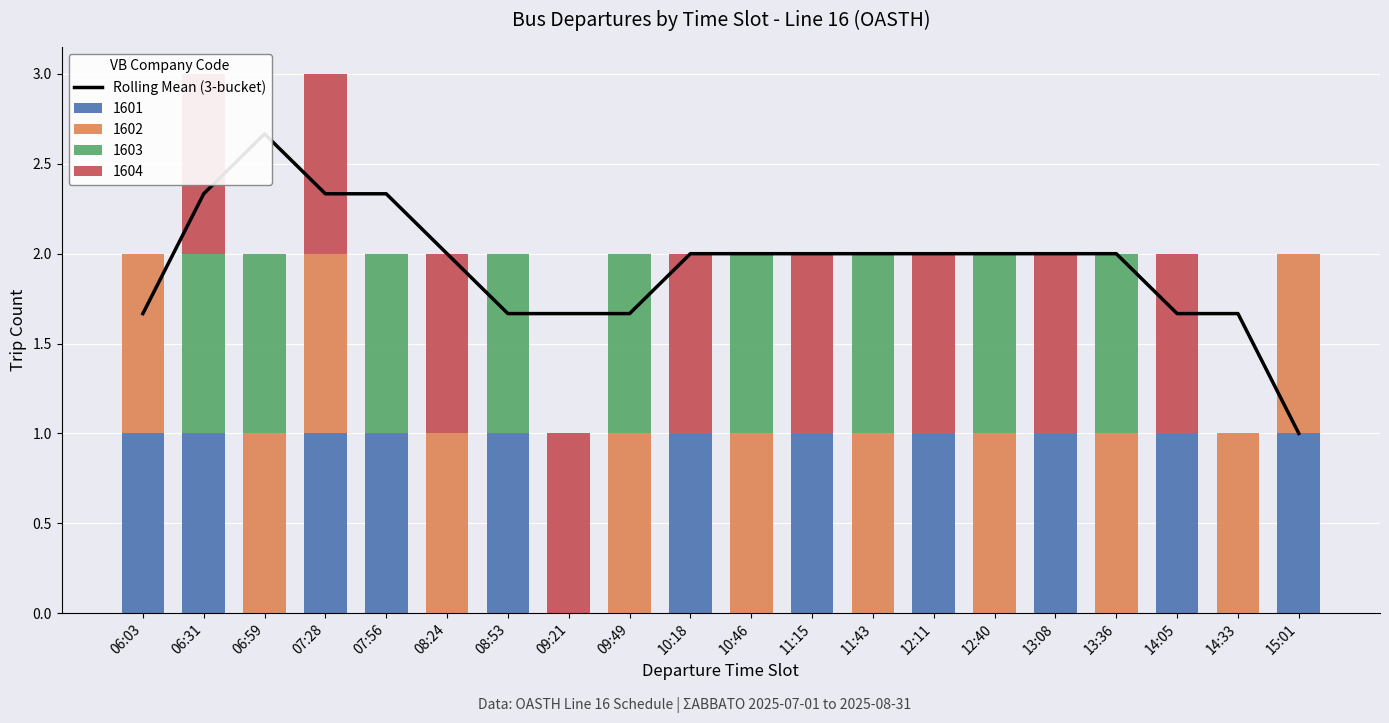

Reading left to right, list all the values displayed in this chart.

1.7	2.3	2.7	2.3	2.3	2.0	1.7	1.7	1.7	2.0	2.0	2.0	2.0	2.0	2.0	2.0	2.0	1.7	1.7	1.0